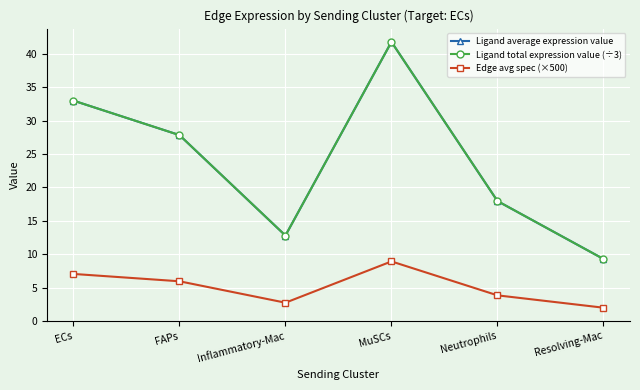

Is this an area chart (filled region under the line)?

No